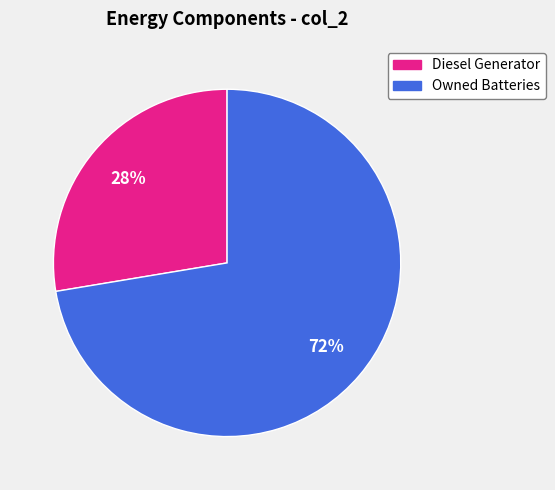

To the nearest percent, what is the average slice percentage?

50%